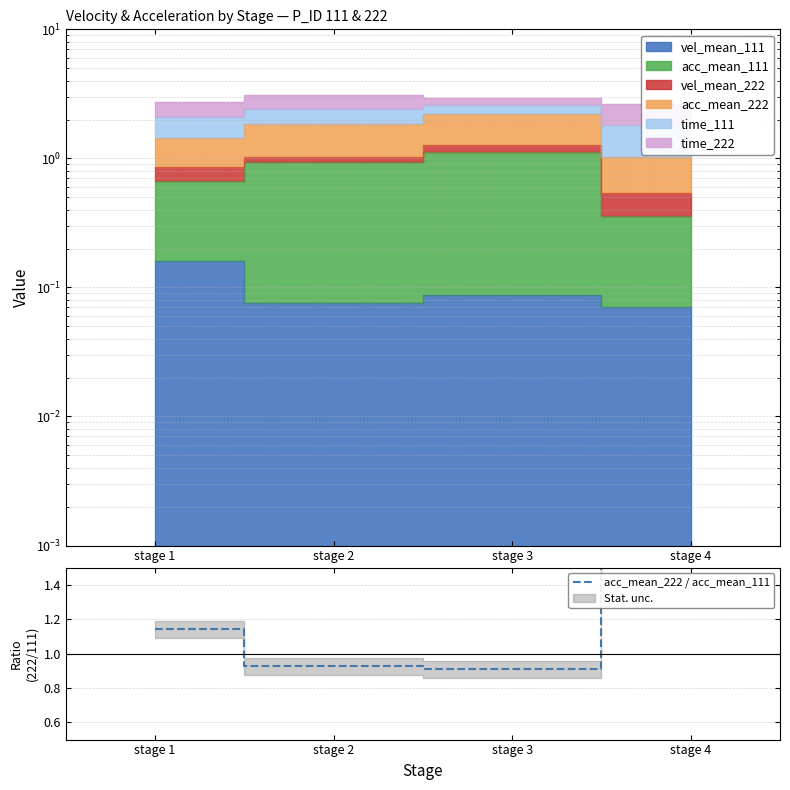

Which has a higher value, stage 2 or stage 1?

stage 1